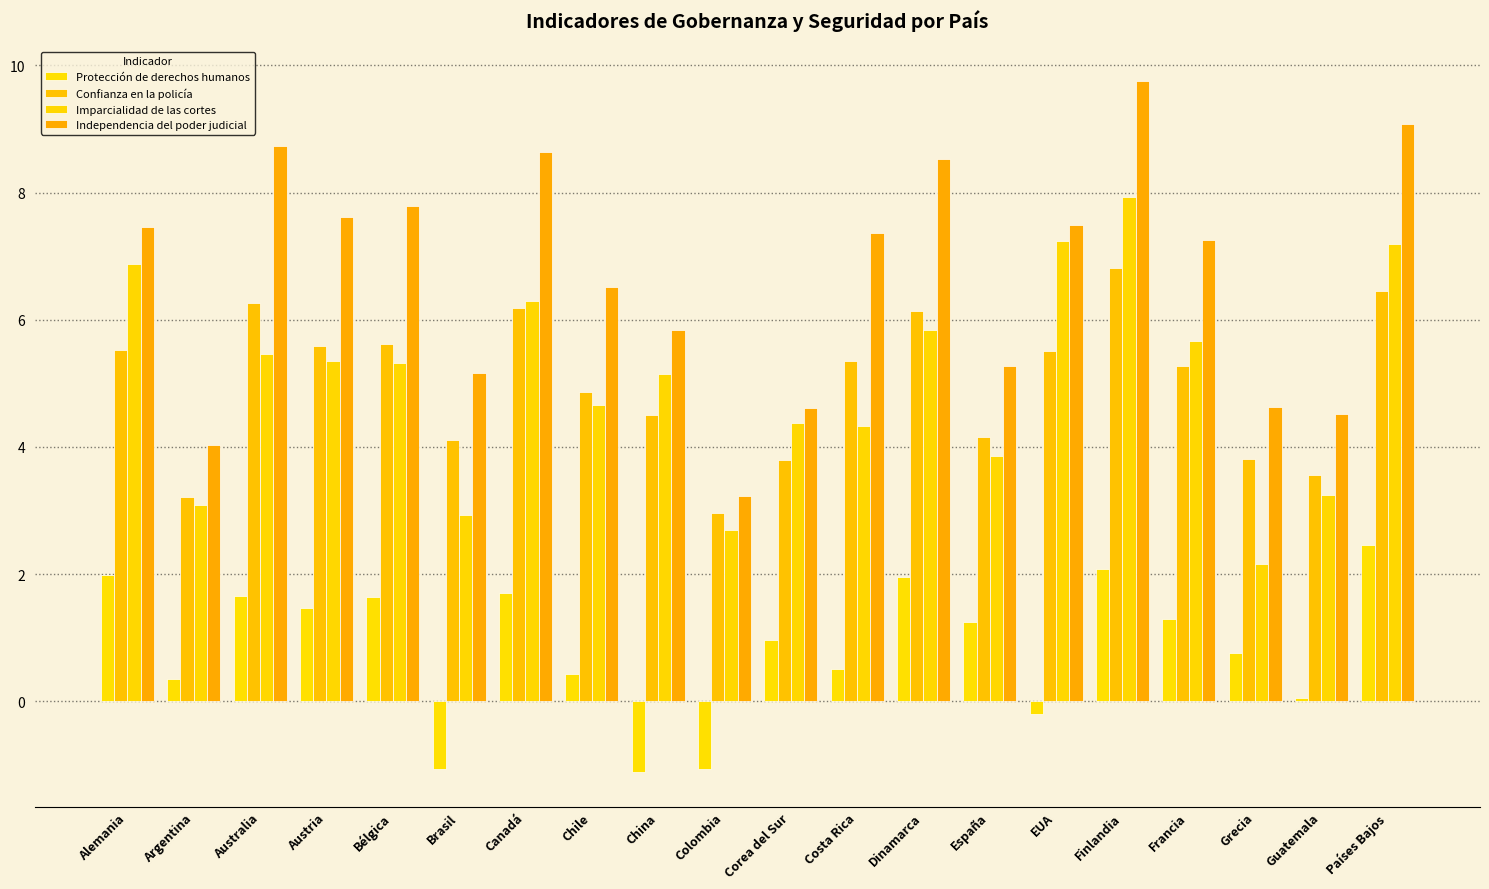

What value does the Confianza en la policía series have at Brasil?

4.1